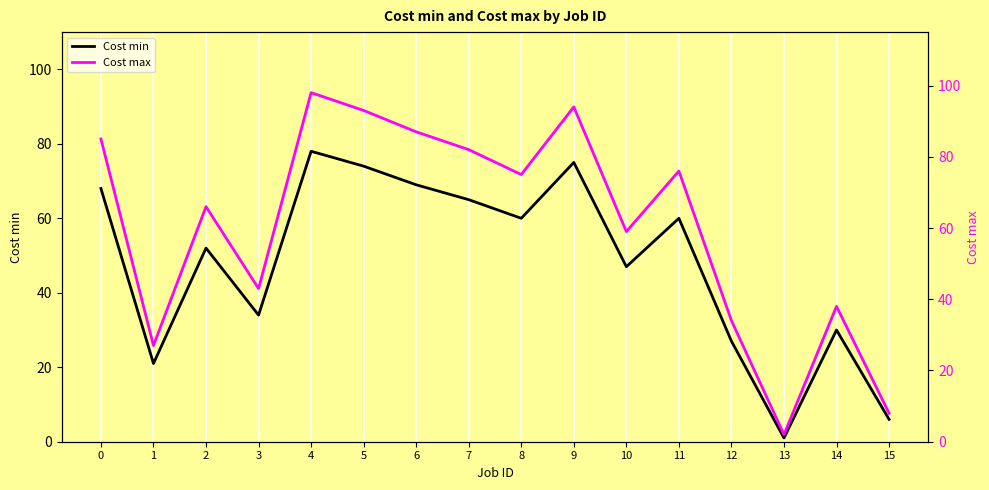

True or false: Cost min has more than 2 interior local peaks.

True